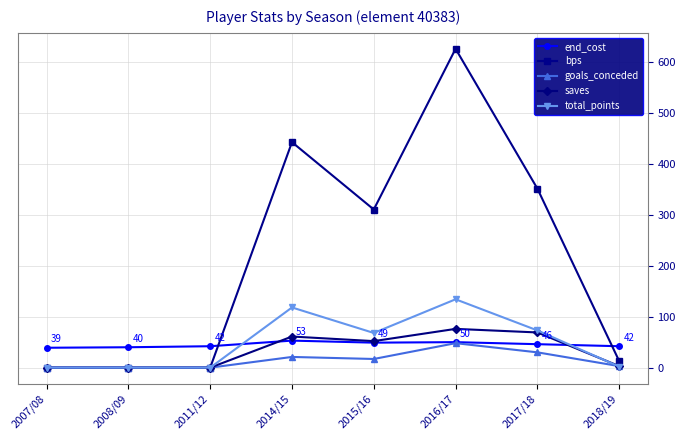

How many categories are shown in the chart?

8